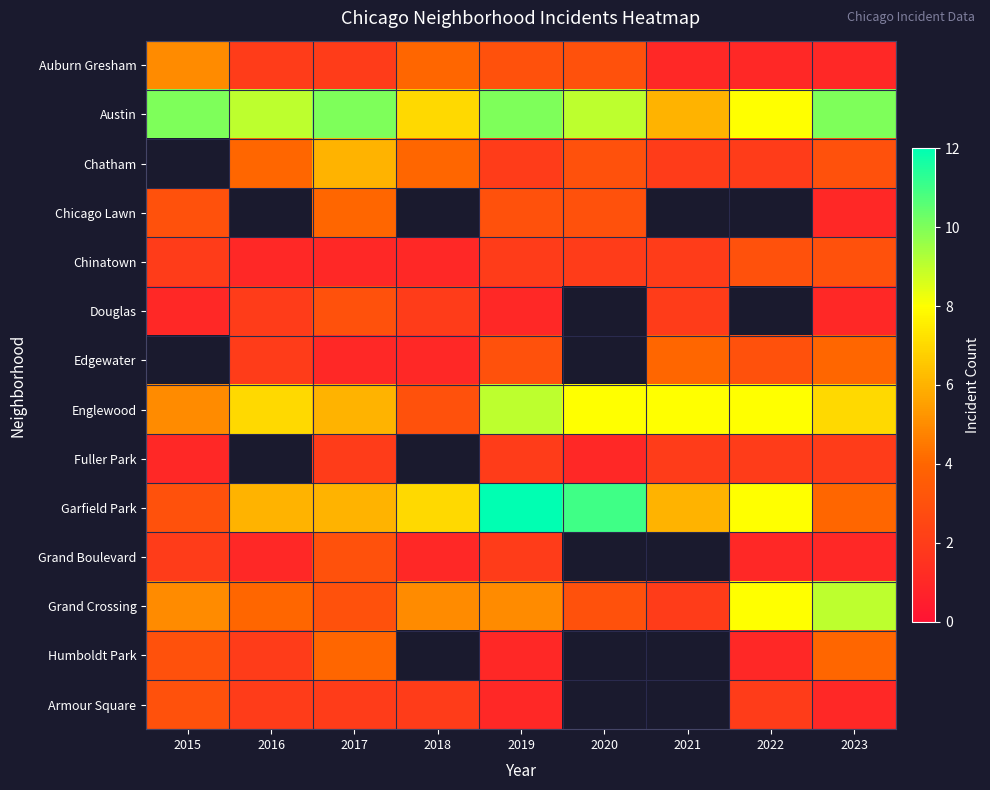

Which series changed the most between 2016 and 2021?

Austin